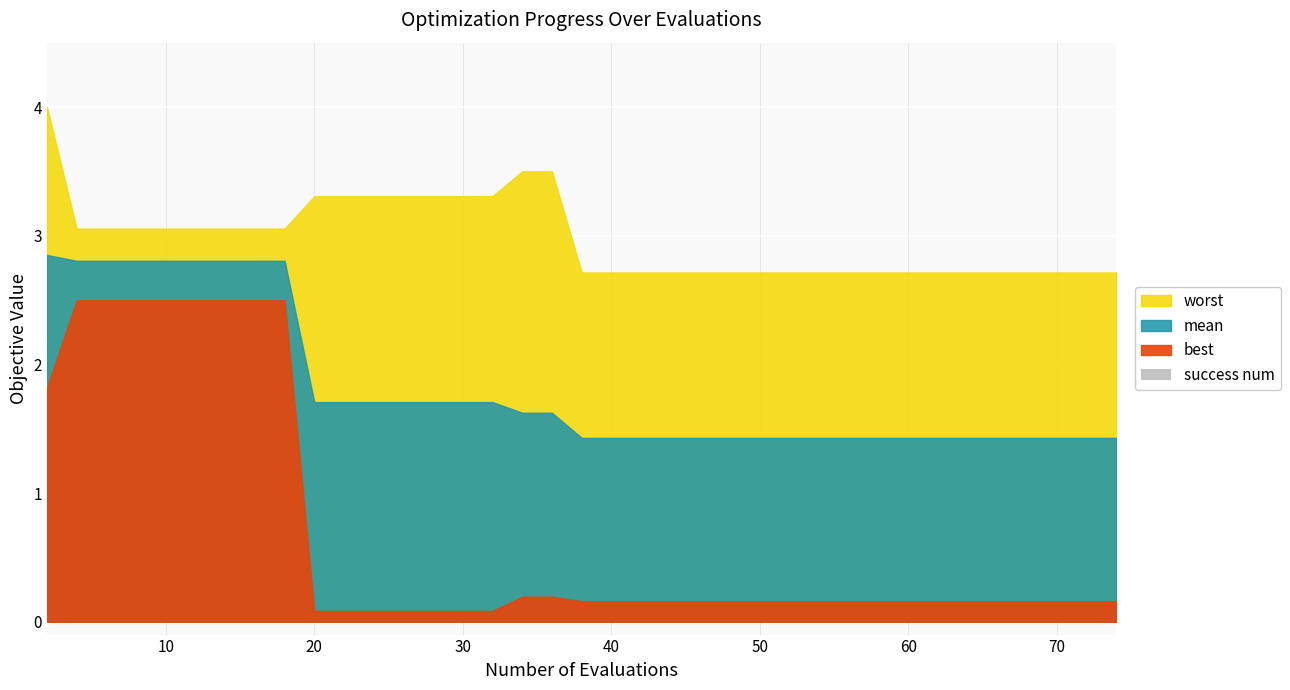

The value of best at 70 is 0.2. True or false?

True